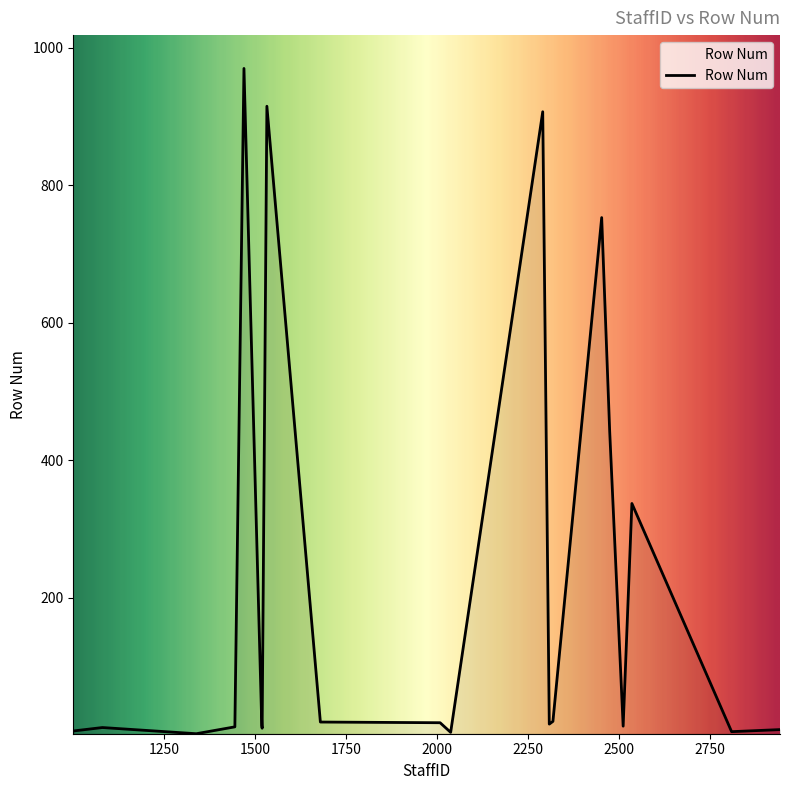

What is the difference between the maximum and minimum values?

968